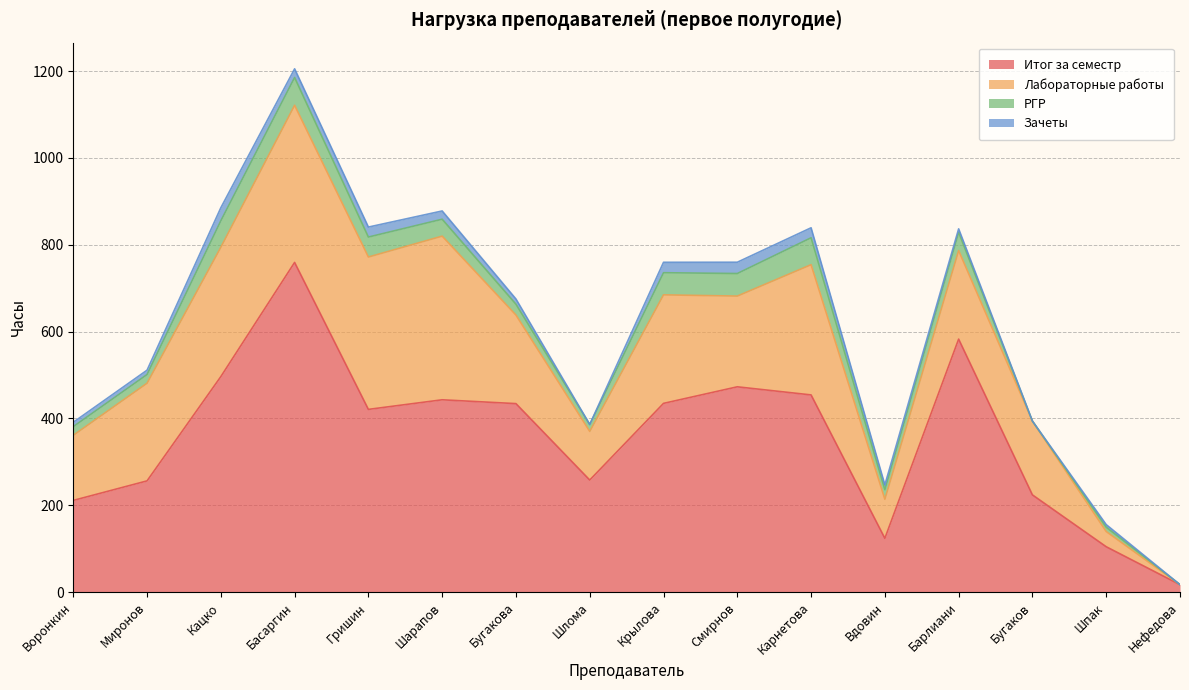

How many values in the РГР series are below 39?

8